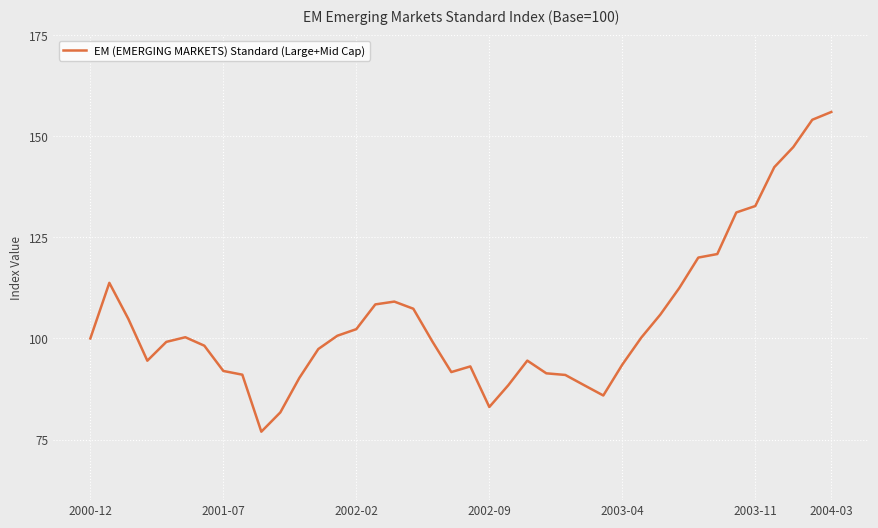

Does the chart have visible grid lines?

Yes